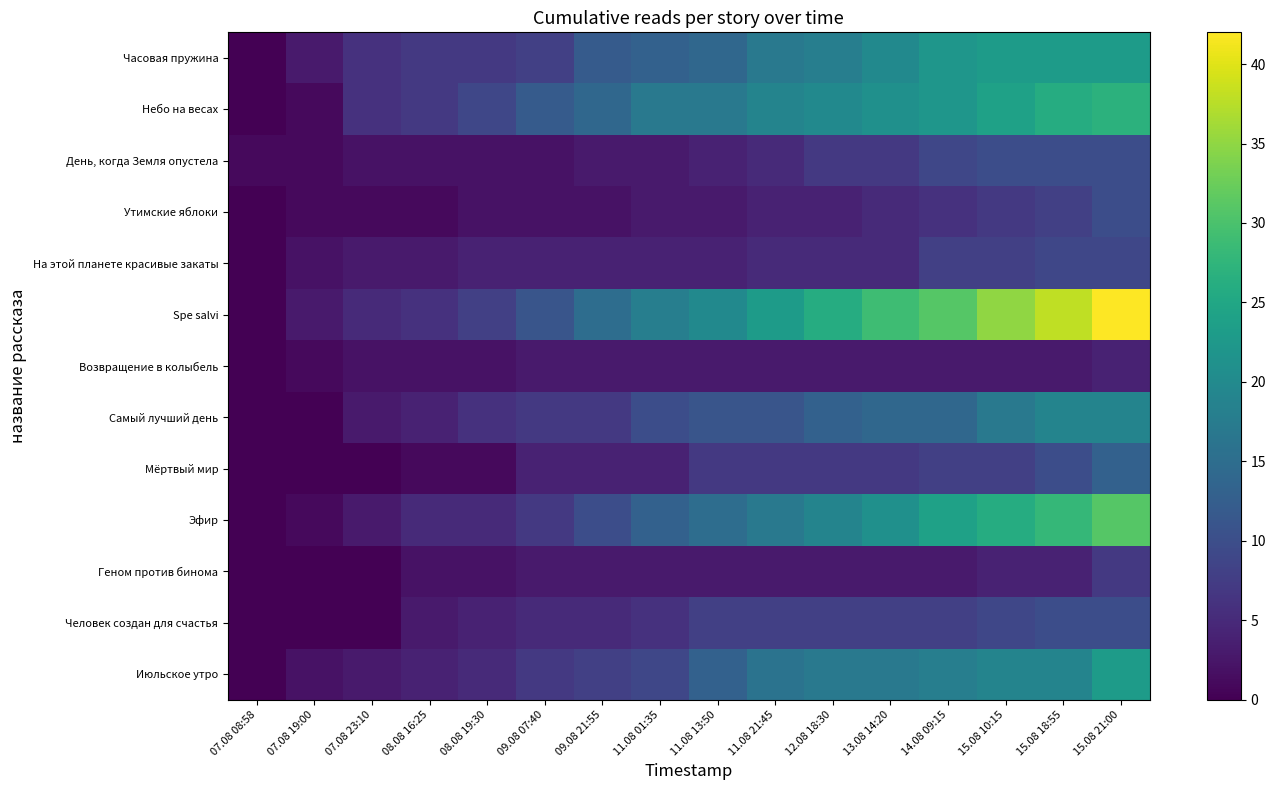

Reading left to right, extract all data points from this chart.

Часовая пружина: 07.08 08:58=0	07.08 19:00=3	07.08 23:10=6	08.08 16:25=7	08.08 19:30=7	09.08 07:40=8	09.08 21:55=12	11.08 01:35=13	11.08 13:50=14	11.08 21:45=17	12.08 18:30=18	13.08 14:20=20	14.08 09:15=22	15.08 10:15=23	15.08 18:55=23	15.08 21:00=23
Небо на весах: 07.08 08:58=0	07.08 19:00=1	07.08 23:10=6	08.08 16:25=7	08.08 19:30=9	09.08 07:40=12	09.08 21:55=14	11.08 01:35=17	11.08 13:50=17	11.08 21:45=19	12.08 18:30=20	13.08 14:20=21	14.08 09:15=22	15.08 10:15=24	15.08 18:55=26	15.08 21:00=27
День, когда Земля опустела: 07.08 08:58=1	07.08 19:00=1	07.08 23:10=2	08.08 16:25=2	08.08 19:30=2	09.08 07:40=2	09.08 21:55=3	11.08 01:35=3	11.08 13:50=4	11.08 21:45=5	12.08 18:30=7	13.08 14:20=7	14.08 09:15=9	15.08 10:15=10	15.08 18:55=10	15.08 21:00=10
Утимские яблоки: 07.08 08:58=0	07.08 19:00=1	07.08 23:10=1	08.08 16:25=1	08.08 19:30=2	09.08 07:40=2	09.08 21:55=2	11.08 01:35=3	11.08 13:50=3	11.08 21:45=4	12.08 18:30=4	13.08 14:20=5	14.08 09:15=6	15.08 10:15=7	15.08 18:55=8	15.08 21:00=10
На этой планете красивые закаты: 07.08 08:58=0	07.08 19:00=2	07.08 23:10=3	08.08 16:25=3	08.08 19:30=4	09.08 07:40=4	09.08 21:55=4	11.08 01:35=4	11.08 13:50=4	11.08 21:45=5	12.08 18:30=5	13.08 14:20=5	14.08 09:15=8	15.08 10:15=8	15.08 18:55=9	15.08 21:00=9
Spe salvi: 07.08 08:58=0	07.08 19:00=3	07.08 23:10=5	08.08 16:25=6	08.08 19:30=8	09.08 07:40=11	09.08 21:55=15	11.08 01:35=18	11.08 13:50=20	11.08 21:45=23	12.08 18:30=26	13.08 14:20=29	14.08 09:15=31	15.08 10:15=35	15.08 18:55=38	15.08 21:00=42
Возвращение в колыбель: 07.08 08:58=0	07.08 19:00=1	07.08 23:10=2	08.08 16:25=2	08.08 19:30=2	09.08 07:40=3	09.08 21:55=3	11.08 01:35=3	11.08 13:50=3	11.08 21:45=3	12.08 18:30=3	13.08 14:20=3	14.08 09:15=3	15.08 10:15=3	15.08 18:55=3	15.08 21:00=4
Самый лучший день: 07.08 08:58=0	07.08 19:00=0	07.08 23:10=3	08.08 16:25=4	08.08 19:30=6	09.08 07:40=7	09.08 21:55=7	11.08 01:35=10	11.08 13:50=11	11.08 21:45=11	12.08 18:30=13	13.08 14:20=14	14.08 09:15=14	15.08 10:15=17	15.08 18:55=19	15.08 21:00=19
Мёртвый мир: 07.08 08:58=0	07.08 19:00=0	07.08 23:10=0	08.08 16:25=1	08.08 19:30=1	09.08 07:40=4	09.08 21:55=4	11.08 01:35=4	11.08 13:50=7	11.08 21:45=7	12.08 18:30=7	13.08 14:20=7	14.08 09:15=8	15.08 10:15=8	15.08 18:55=10	15.08 21:00=13
Эфир: 07.08 08:58=0	07.08 19:00=1	07.08 23:10=3	08.08 16:25=5	08.08 19:30=5	09.08 07:40=7	09.08 21:55=10	11.08 01:35=13	11.08 13:50=15	11.08 21:45=17	12.08 18:30=19	13.08 14:20=21	14.08 09:15=24	15.08 10:15=26	15.08 18:55=28	15.08 21:00=31
Геном против бинома: 07.08 08:58=0	07.08 19:00=0	07.08 23:10=0	08.08 16:25=2	08.08 19:30=2	09.08 07:40=3	09.08 21:55=3	11.08 01:35=3	11.08 13:50=3	11.08 21:45=3	12.08 18:30=3	13.08 14:20=3	14.08 09:15=3	15.08 10:15=4	15.08 18:55=4	15.08 21:00=7
Человек создан для счастья: 07.08 08:58=0	07.08 19:00=0	07.08 23:10=0	08.08 16:25=3	08.08 19:30=4	09.08 07:40=5	09.08 21:55=5	11.08 01:35=6	11.08 13:50=8	11.08 21:45=8	12.08 18:30=8	13.08 14:20=8	14.08 09:15=8	15.08 10:15=9	15.08 18:55=10	15.08 21:00=10
Июльское утро: 07.08 08:58=0	07.08 19:00=2	07.08 23:10=3	08.08 16:25=4	08.08 19:30=5	09.08 07:40=7	09.08 21:55=8	11.08 01:35=9	11.08 13:50=13	11.08 21:45=16	12.08 18:30=17	13.08 14:20=17	14.08 09:15=18	15.08 10:15=19	15.08 18:55=19	15.08 21:00=23